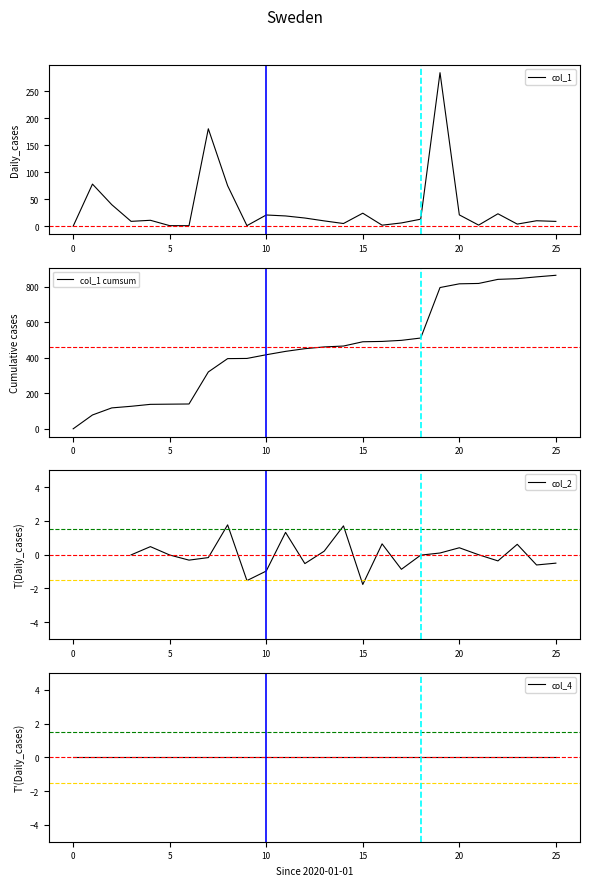

Which series changed the most between 16 and 21?

col_1 cumsum